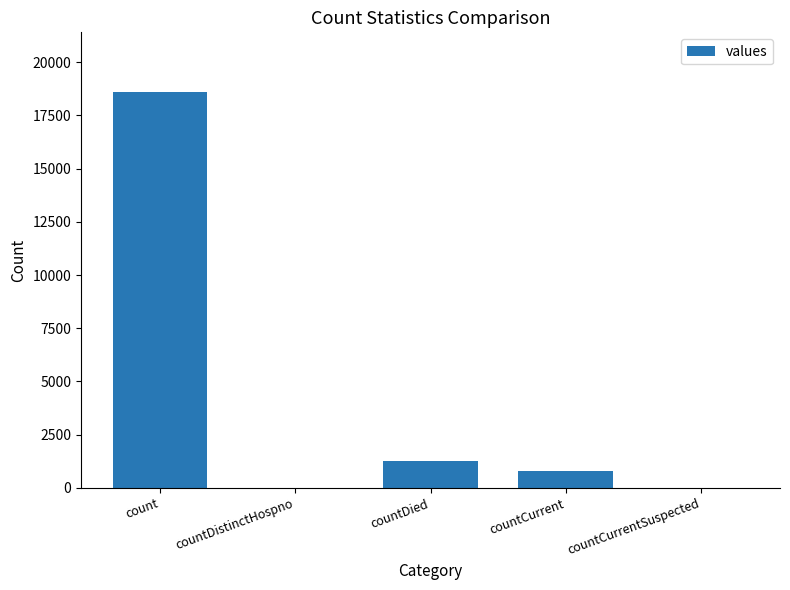

How many distinct data groups are displayed?

1